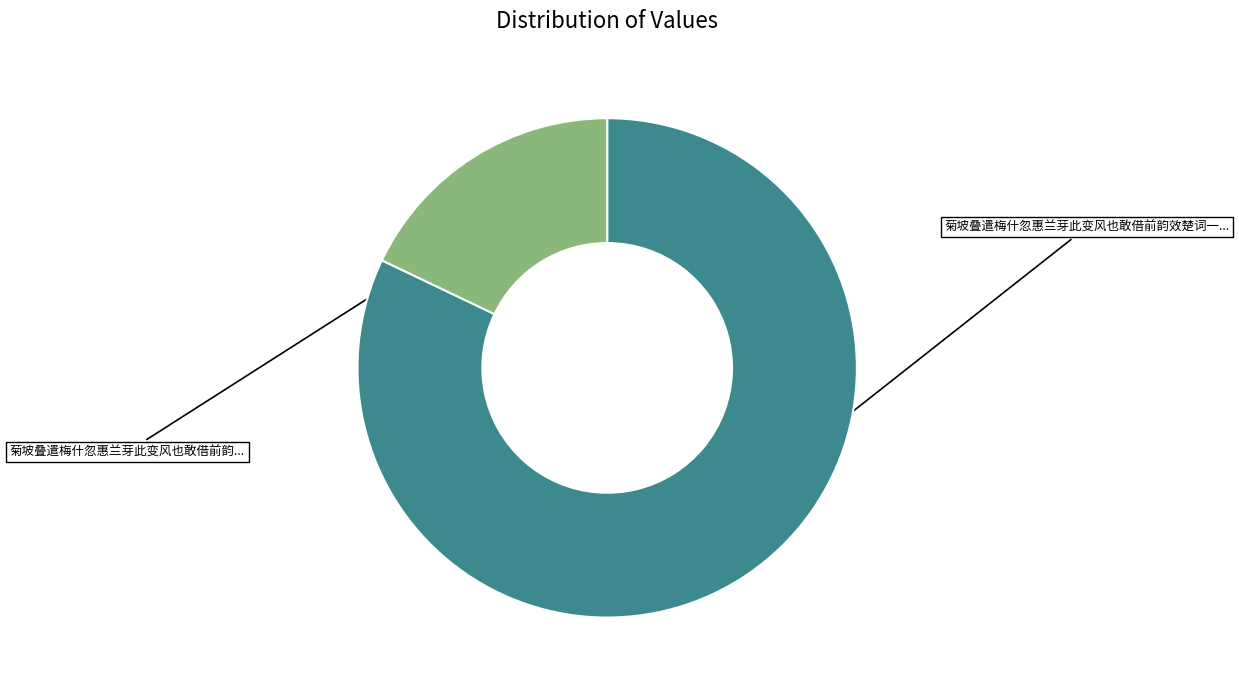

Is there any slice that represents more than half of the pie?

Yes